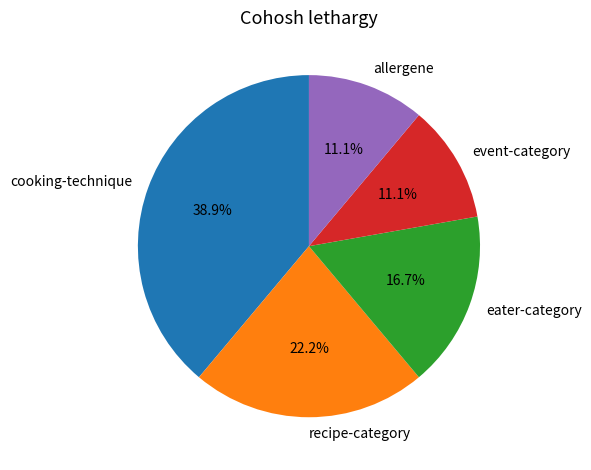

What is the ratio of the value at recipe-category to the value at event-category?

2.0